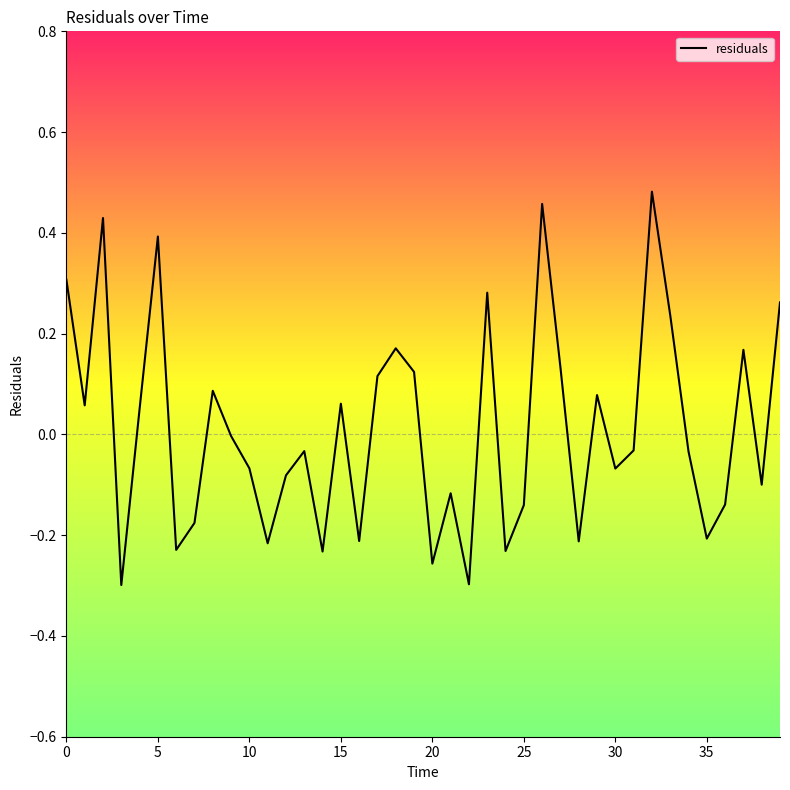

What is the difference between the maximum and minimum values?

0.8